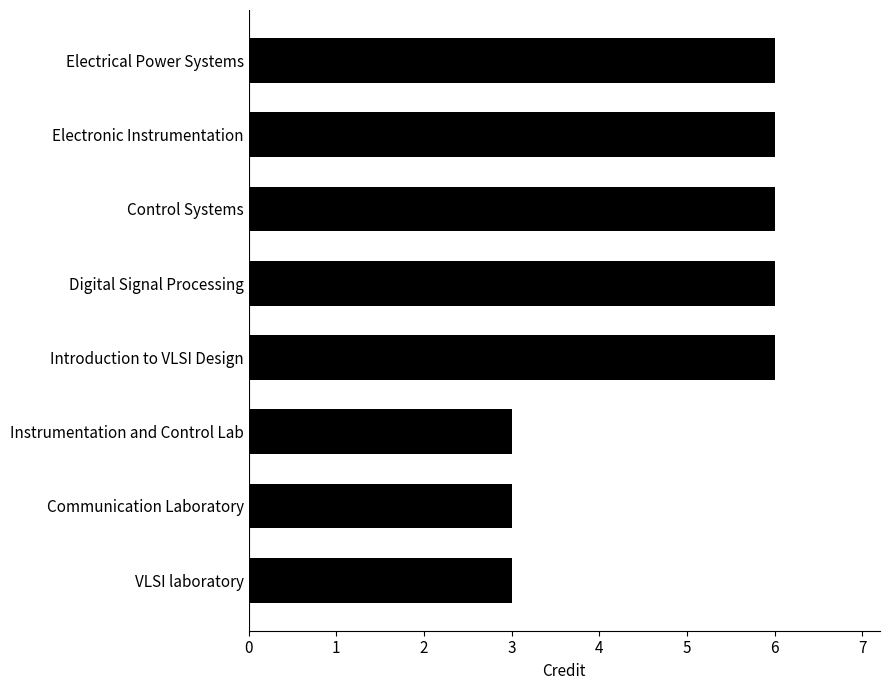

Reading top to bottom, transcribe all the data shown in this chart.

6	6	6	6	6	3	3	3